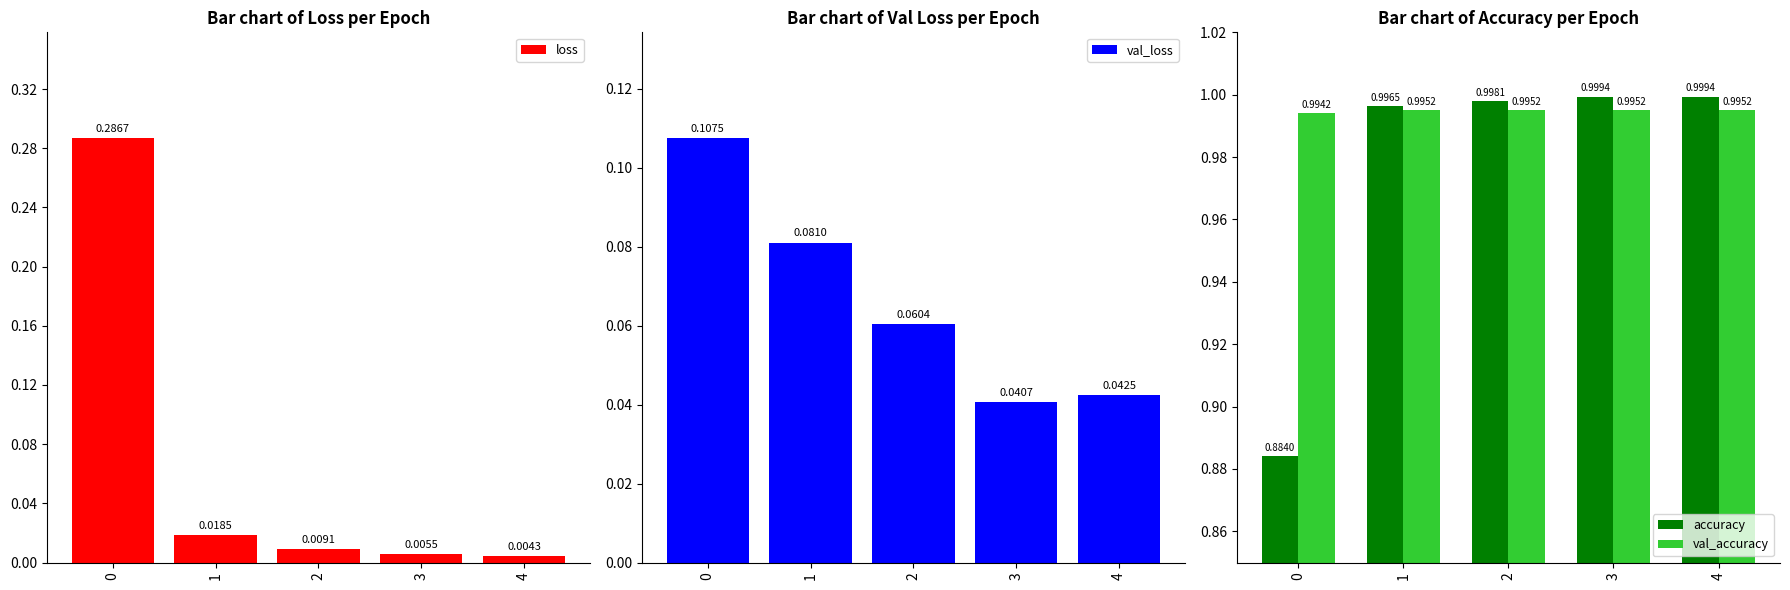

Count the number of data series in this chart.

4